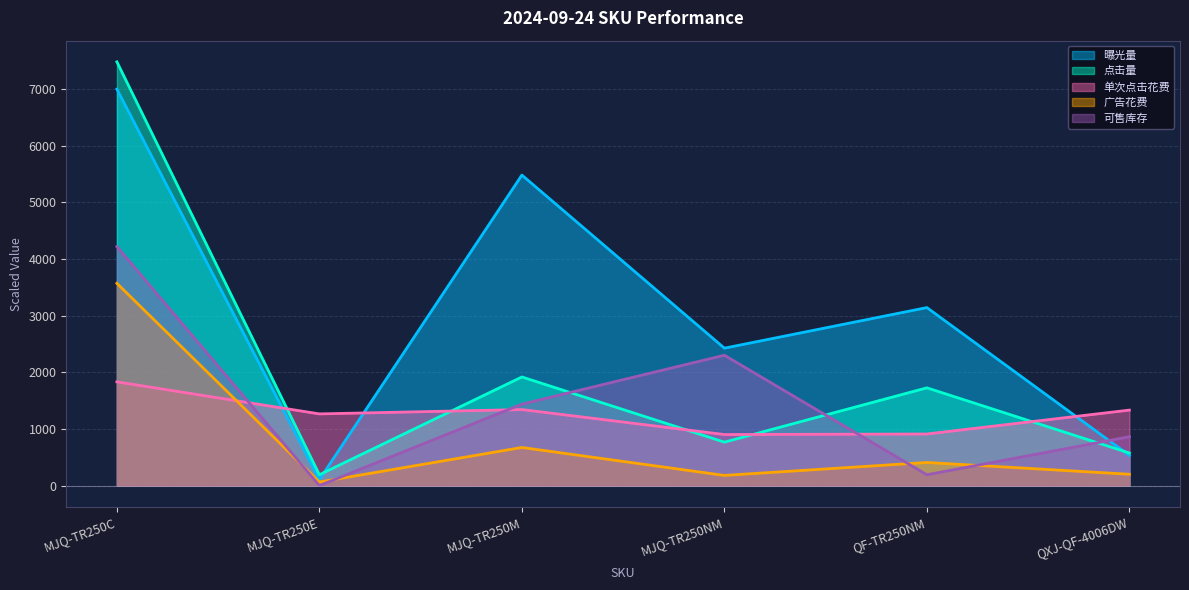

Where does the 可售库存 series first go above 1438?

MJQ-TR250C